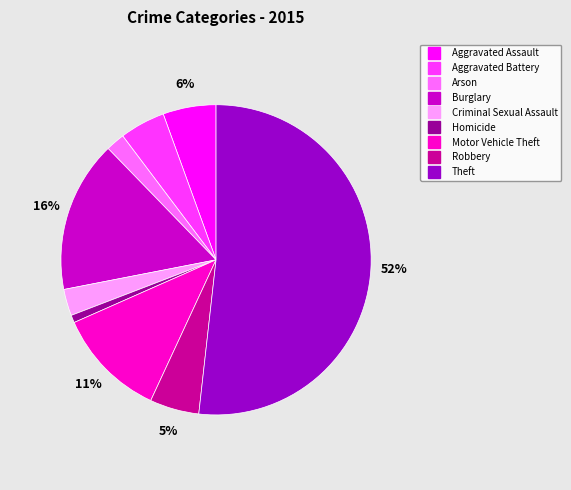

Do Criminal Sexual Assault and Theft together represent more than half of the pie?

Yes